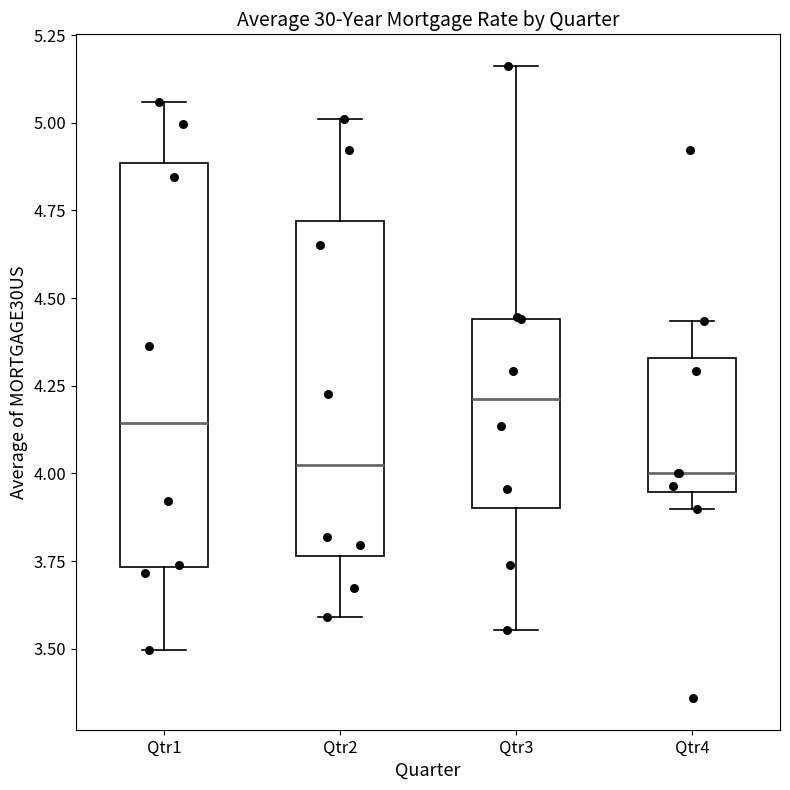

Reading left to right, transcribe this box plot: for each box, give where its median line is, the range the box spans, and where its two whiskers end, as read against the y-axis. The values are not printed on the chart, so give them approximately, as read against the axis.

Qtr1: median 4.15, box 3.75 to 4.90, whiskers 3.50 to 5.05
Qtr2: median 4.00, box 3.75 to 4.70, whiskers 3.60 to 5.00
Qtr3: median 4.20, box 3.90 to 4.45, whiskers 3.55 to 5.15
Qtr4: median 4.00, box 3.95 to 4.35, whiskers 3.90 to 4.45